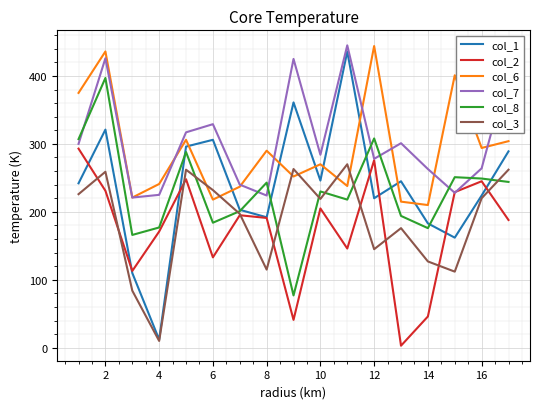

What is the maximum value shown in the chart?

445